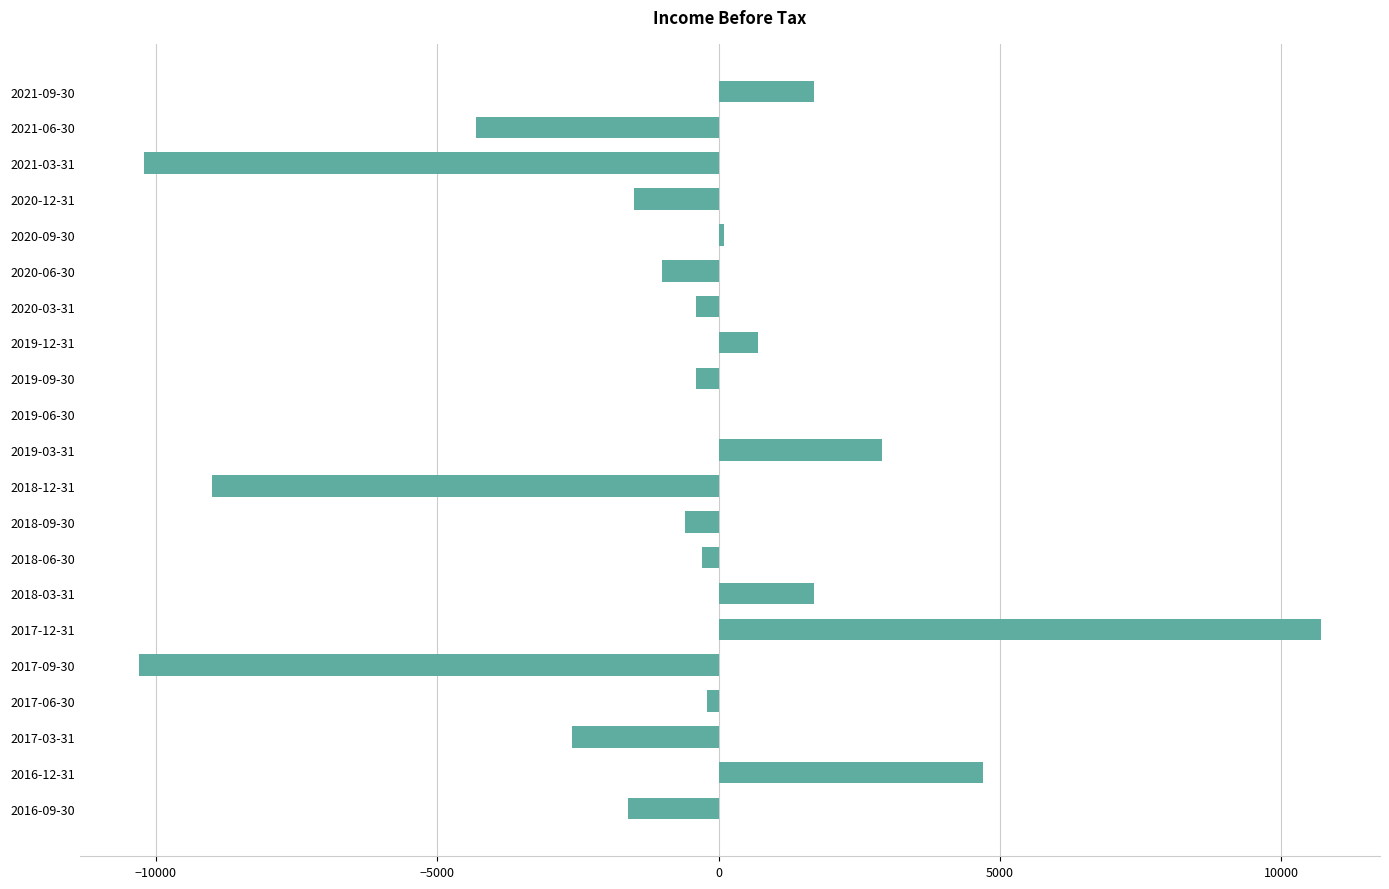

Which category has the highest value across all series?

2017-12-31